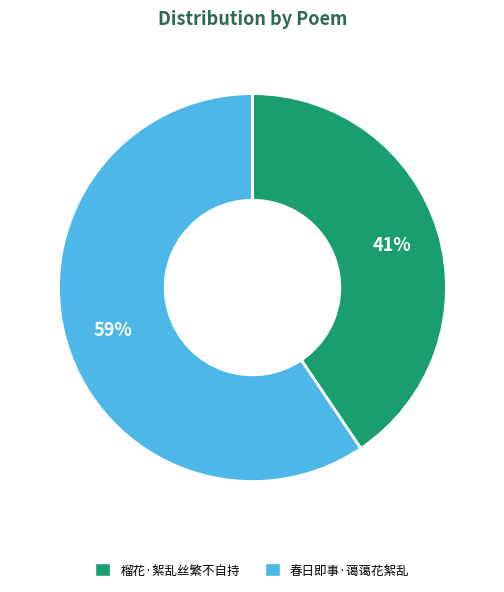

What percentage is the 春日即事·蔼蔼花絮乱 slice, to the nearest percent?

59%